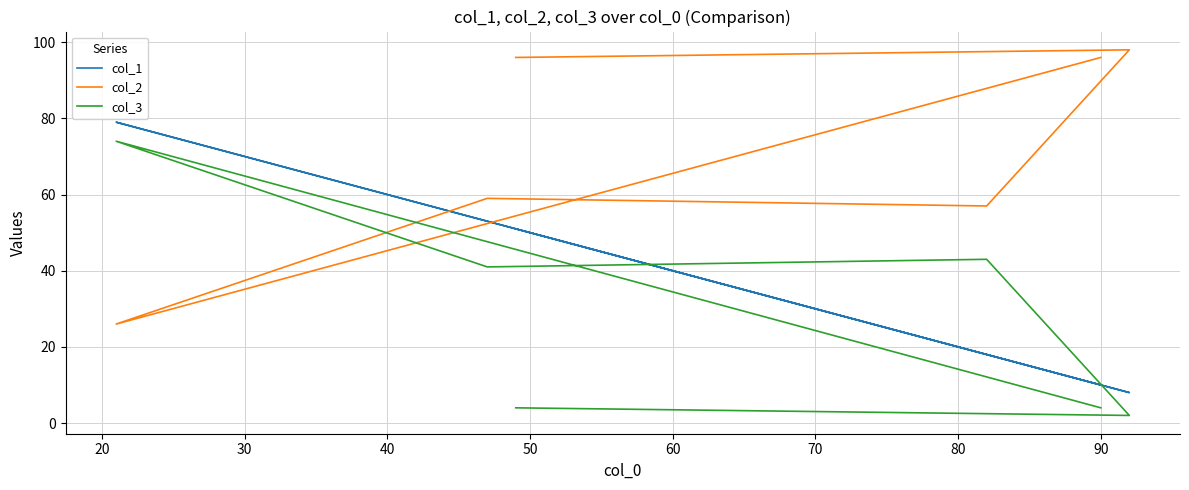

How many series are shown in this chart?

3